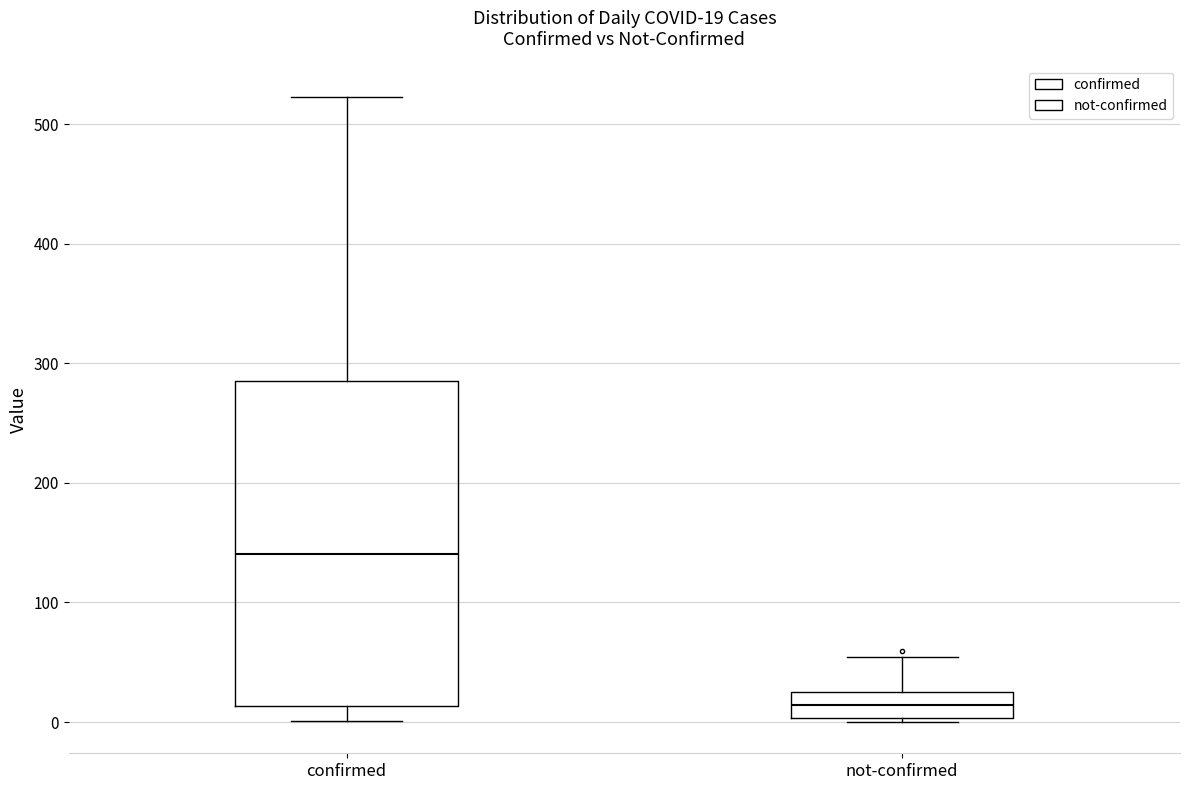

Comparing the boxes themselves (not the whiskers), which one is the tallest?

confirmed